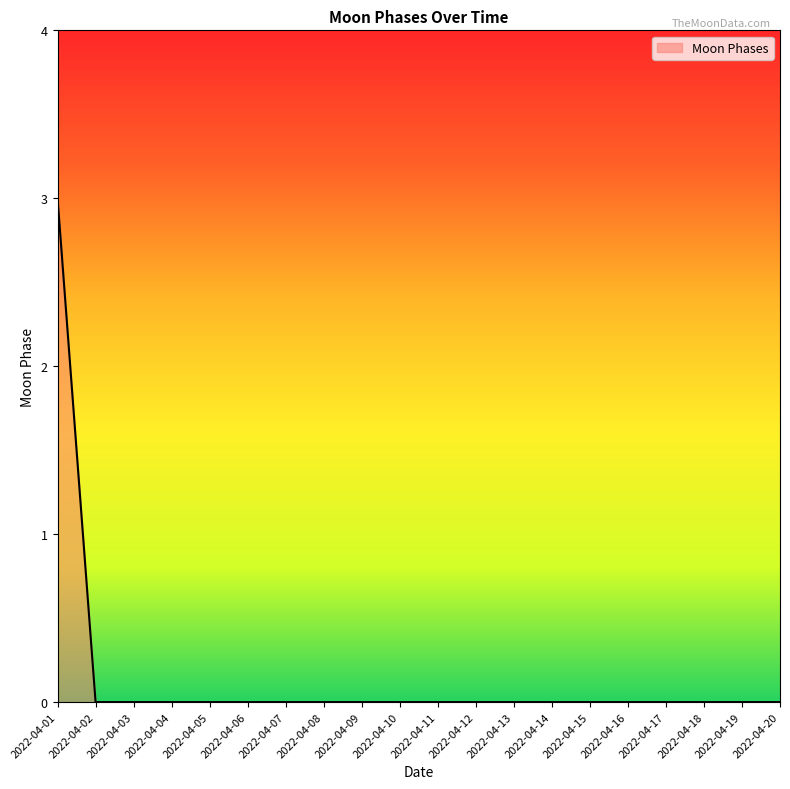

What is the change in value from 2022-04-01 to 2022-04-04?

-3